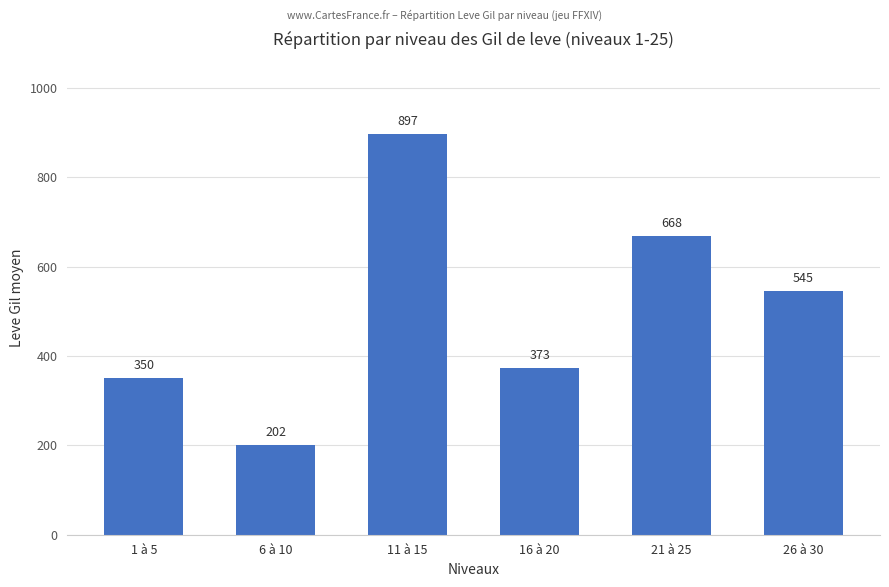

Which label corresponds to the smallest value in the chart?

6 à 10